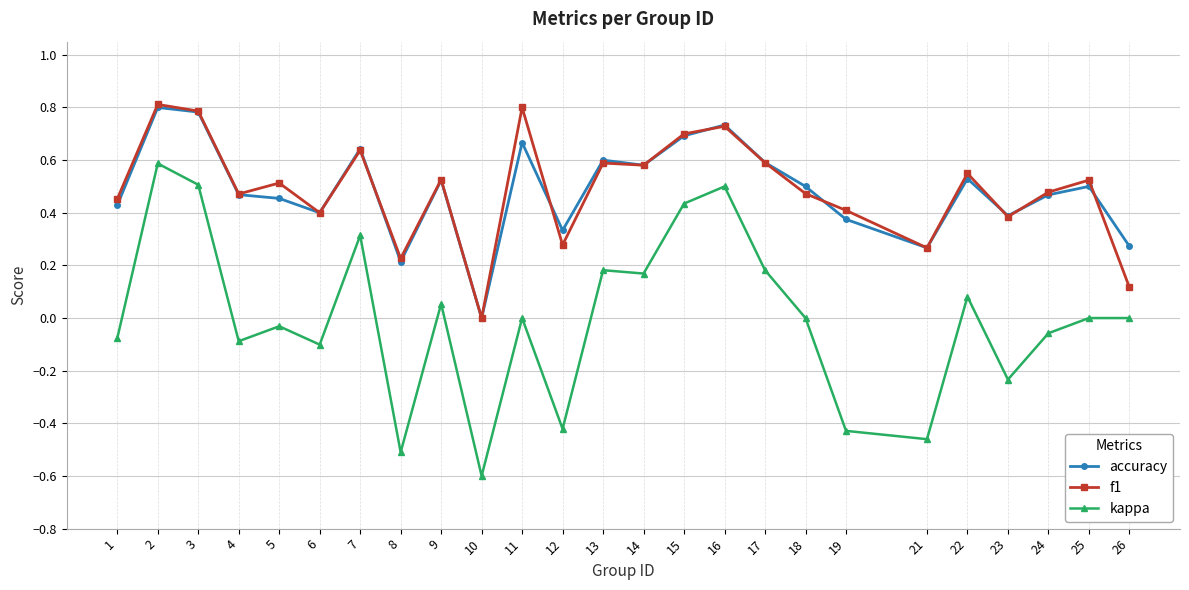

What is the smallest value displayed?

-0.6